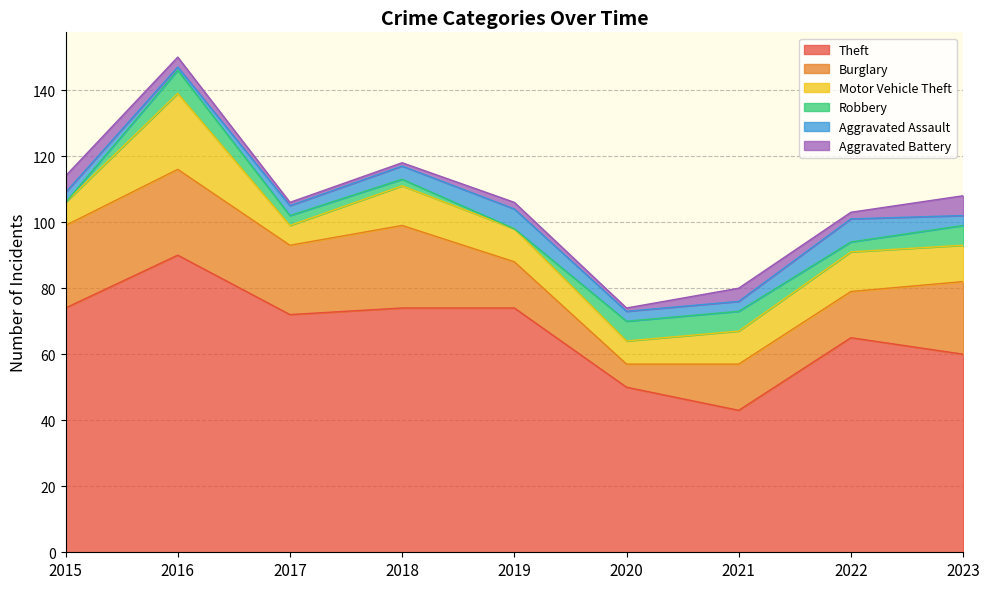

Reading left to right, transcribe all the data shown in this chart.

Theft: 74	90	72	74	74	50	43	65	60
Burglary: 25	26	21	25	14	7	14	14	22
Motor Vehicle Theft: 7	23	6	12	10	7	10	12	11
Robbery: 0	7	3	2	0	6	6	3	6
Aggravated Assault: 3	1	3	4	6	3	3	7	3
Aggravated Battery: 5	3	1	1	2	1	4	2	6